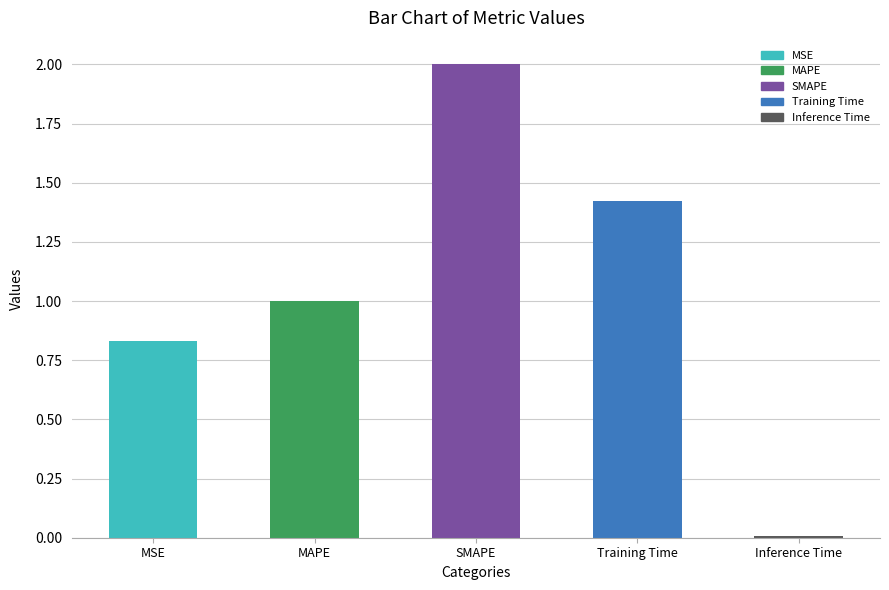

What is the difference between the maximum and second lowest values?

1.2